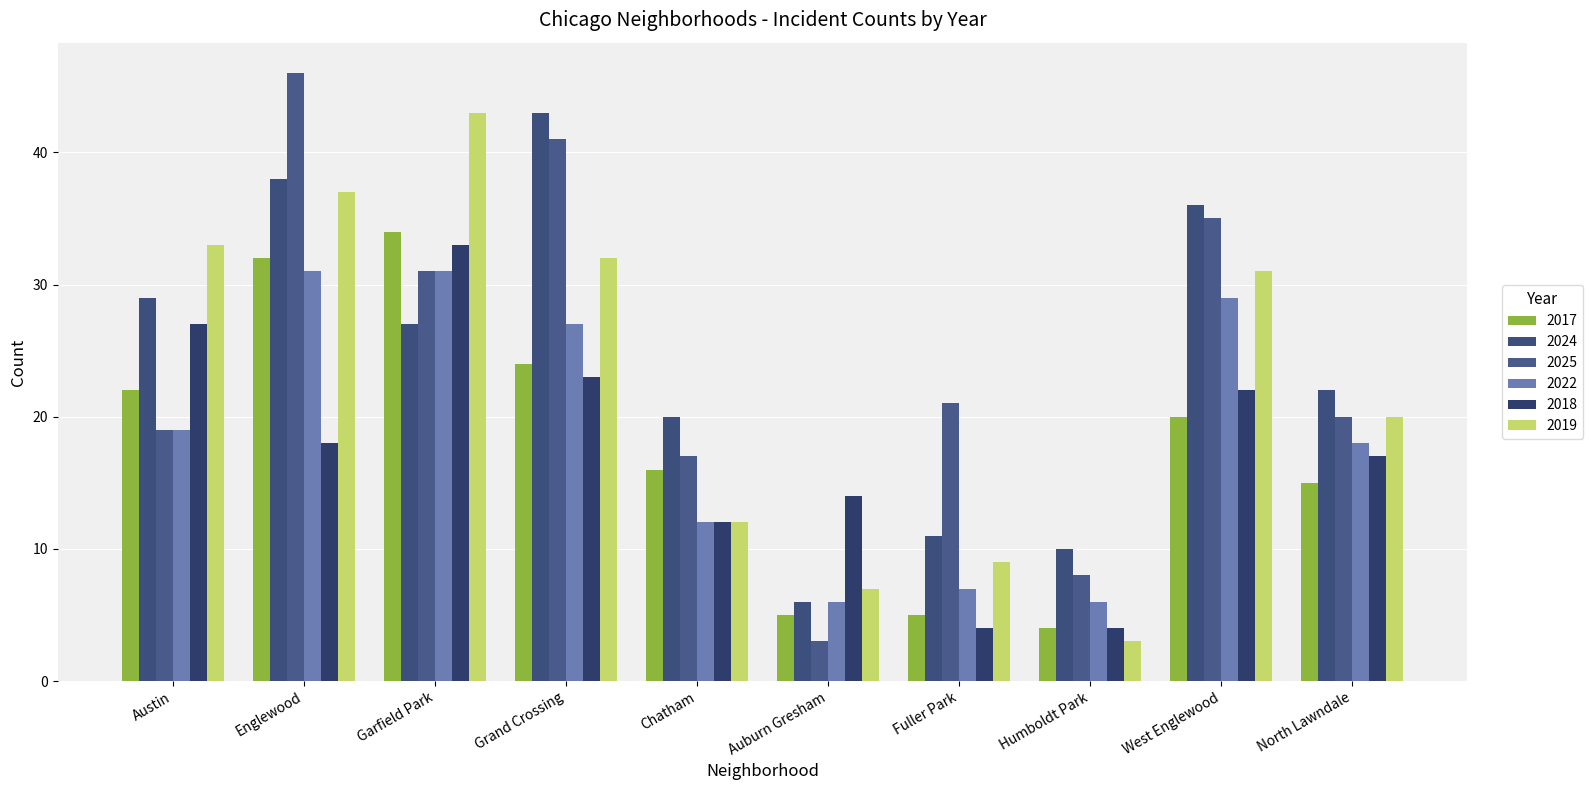

At which category is the sum across all series the highest?

Englewood